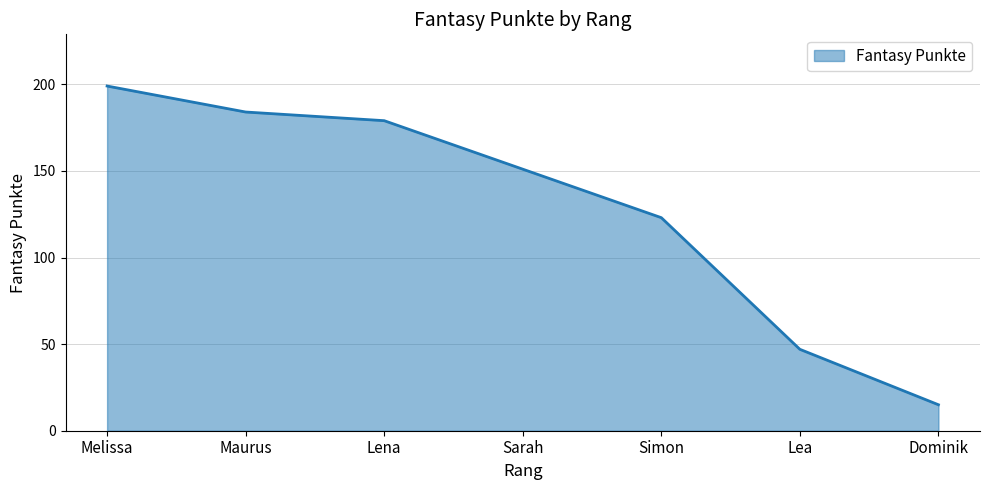

Rank the categories by value from lowest to highest.

Dominik, Lea, Simon, Sarah, Lena, Maurus, Melissa